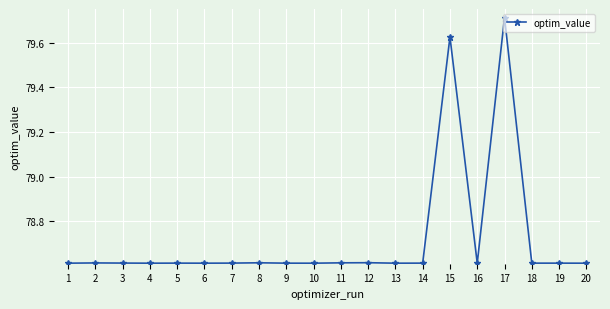

What is the sum of the values at 4 and 17?

158.3